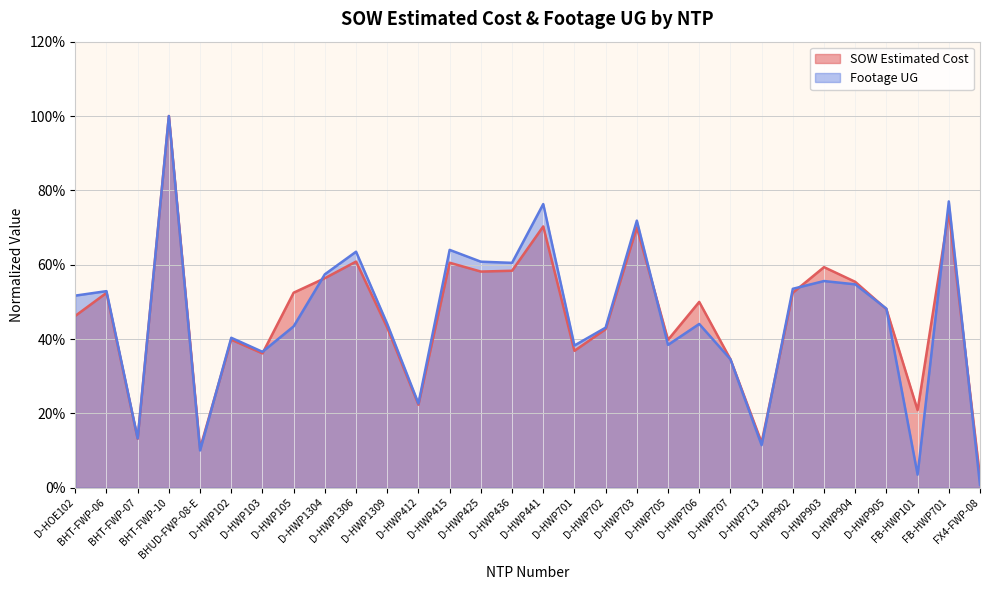

Does the chart have visible grid lines?

Yes